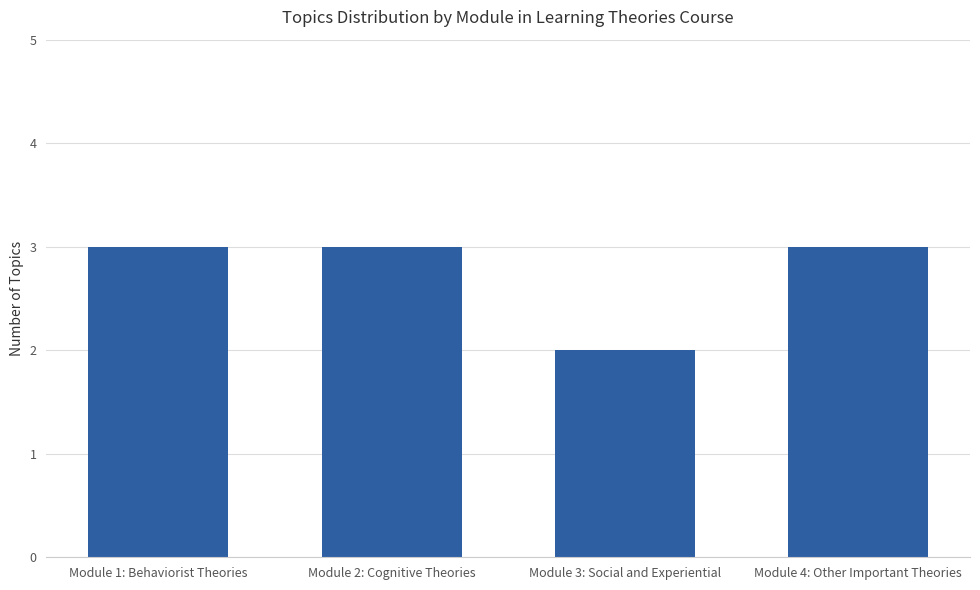

What is the maximum value shown in the chart?

3